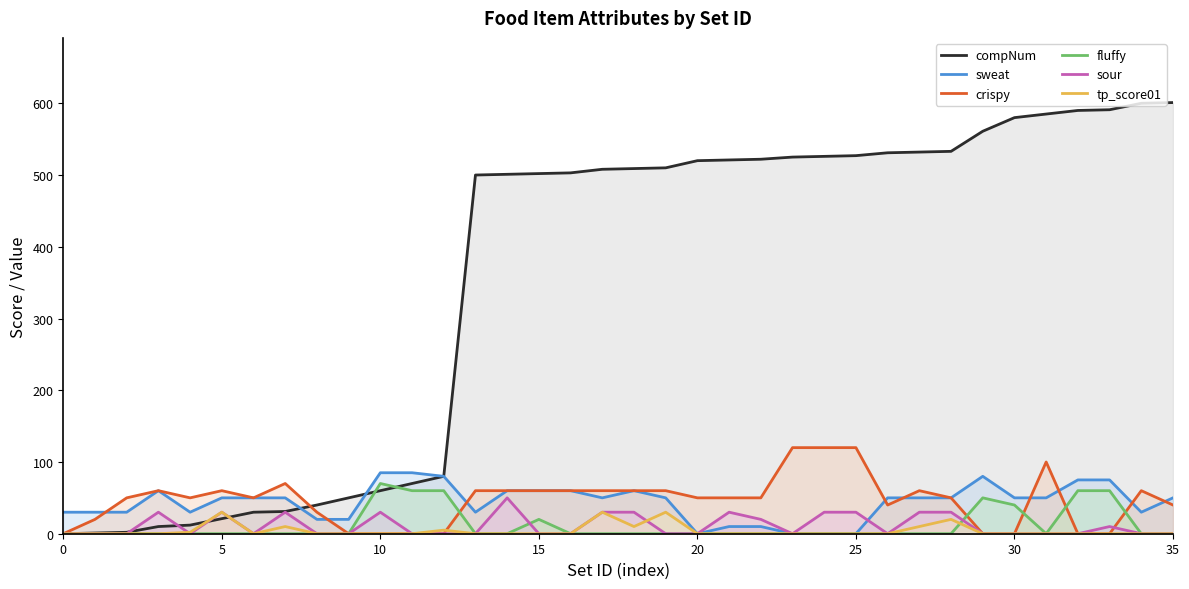

The value of fluffy at 23 is 23. True or false?

False